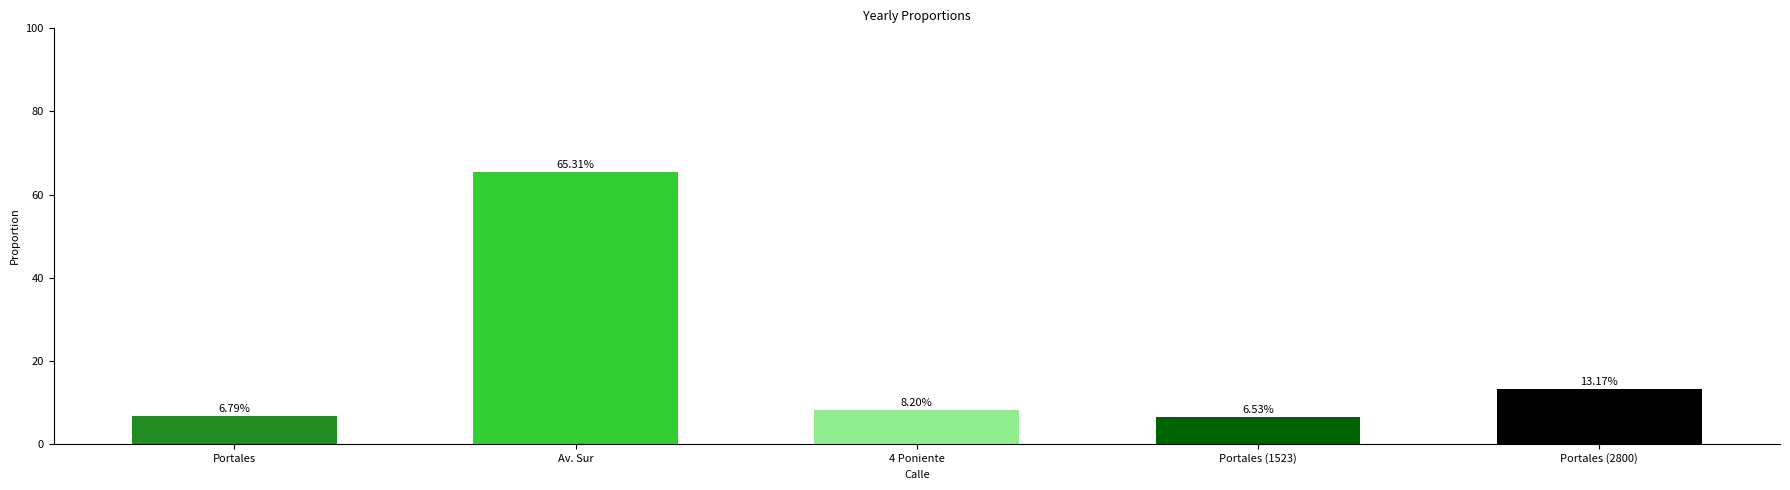

Is it true that the value at Av. Sur is 65.3?

True